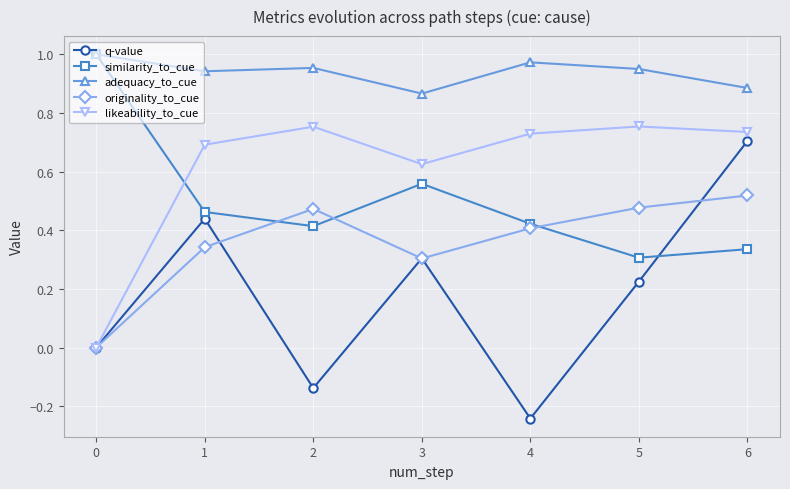

True or false: likeability_to_cue and similarity_to_cue intersect in this chart.

True